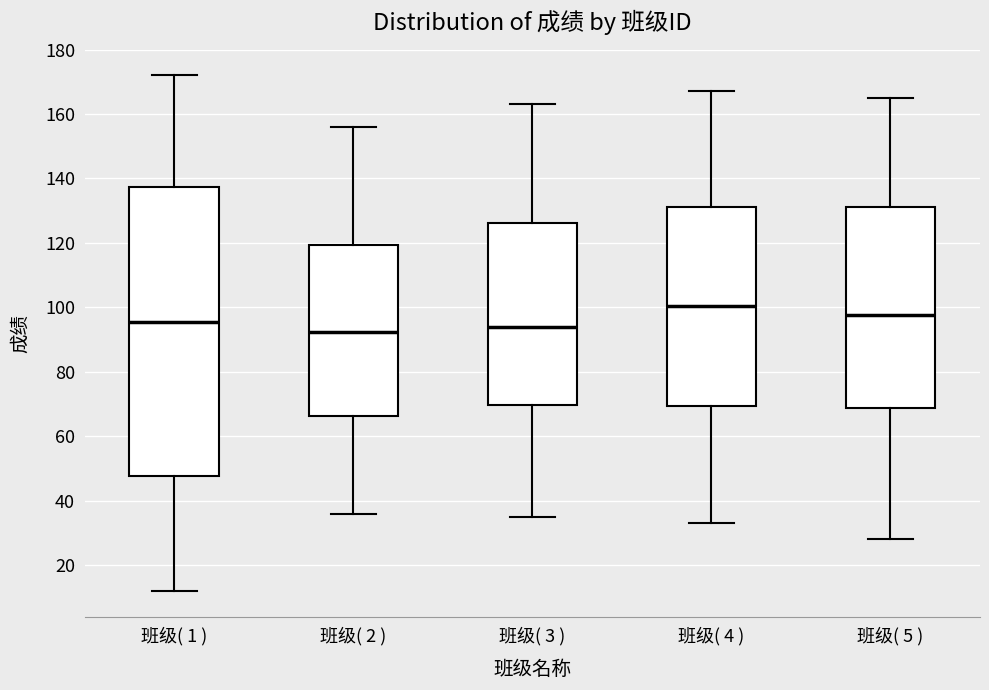

Reading left to right, transcribe this box plot: for each box, give where its median line is, the range the box spans, and where its two whiskers end, as read against the y-axis. The values are not printed on the chart, so give them approximately, as read against the axis.

班级( 1 ): median 96, box 48 to 138, whiskers 12 to 172
班级( 2 ): median 92, box 66 to 120, whiskers 36 to 156
班级( 3 ): median 94, box 70 to 126, whiskers 36 to 164
班级( 4 ): median 100, box 70 to 132, whiskers 34 to 168
班级( 5 ): median 98, box 68 to 132, whiskers 28 to 166